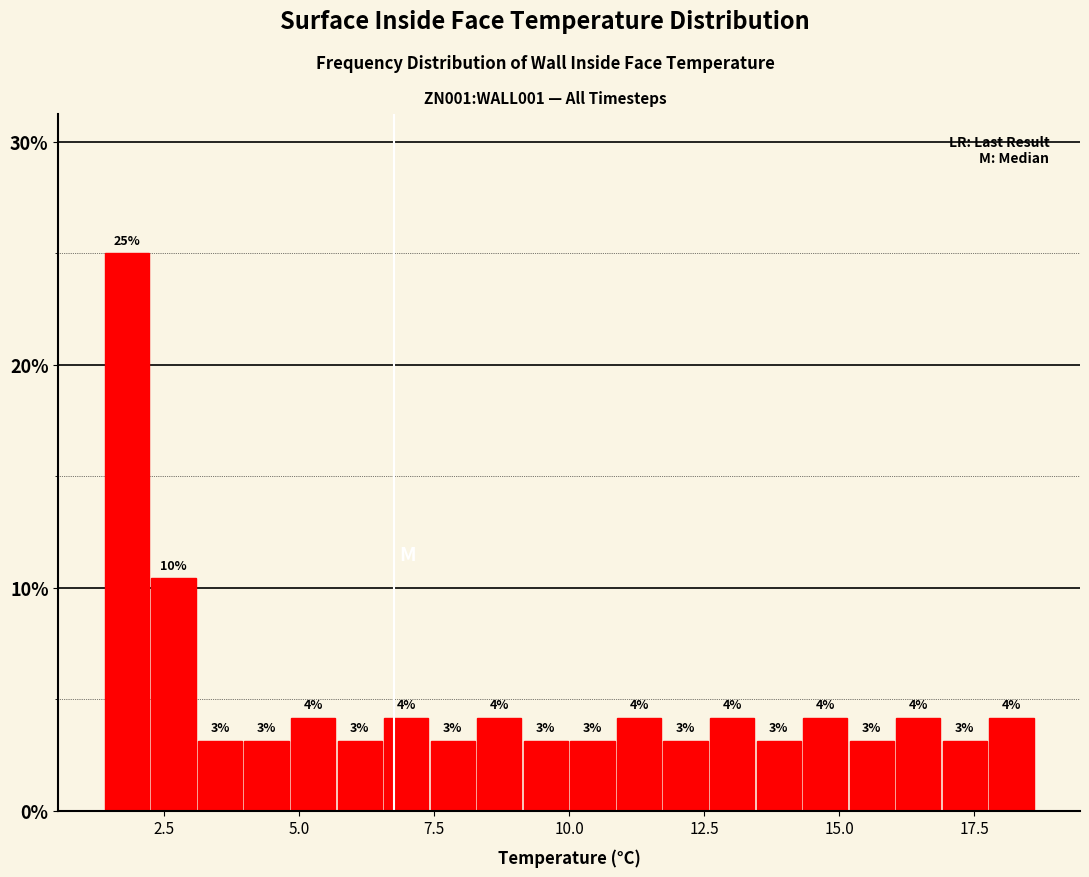

Read against the x-axis, roughly where is the centre of the tallest bar?

2.0